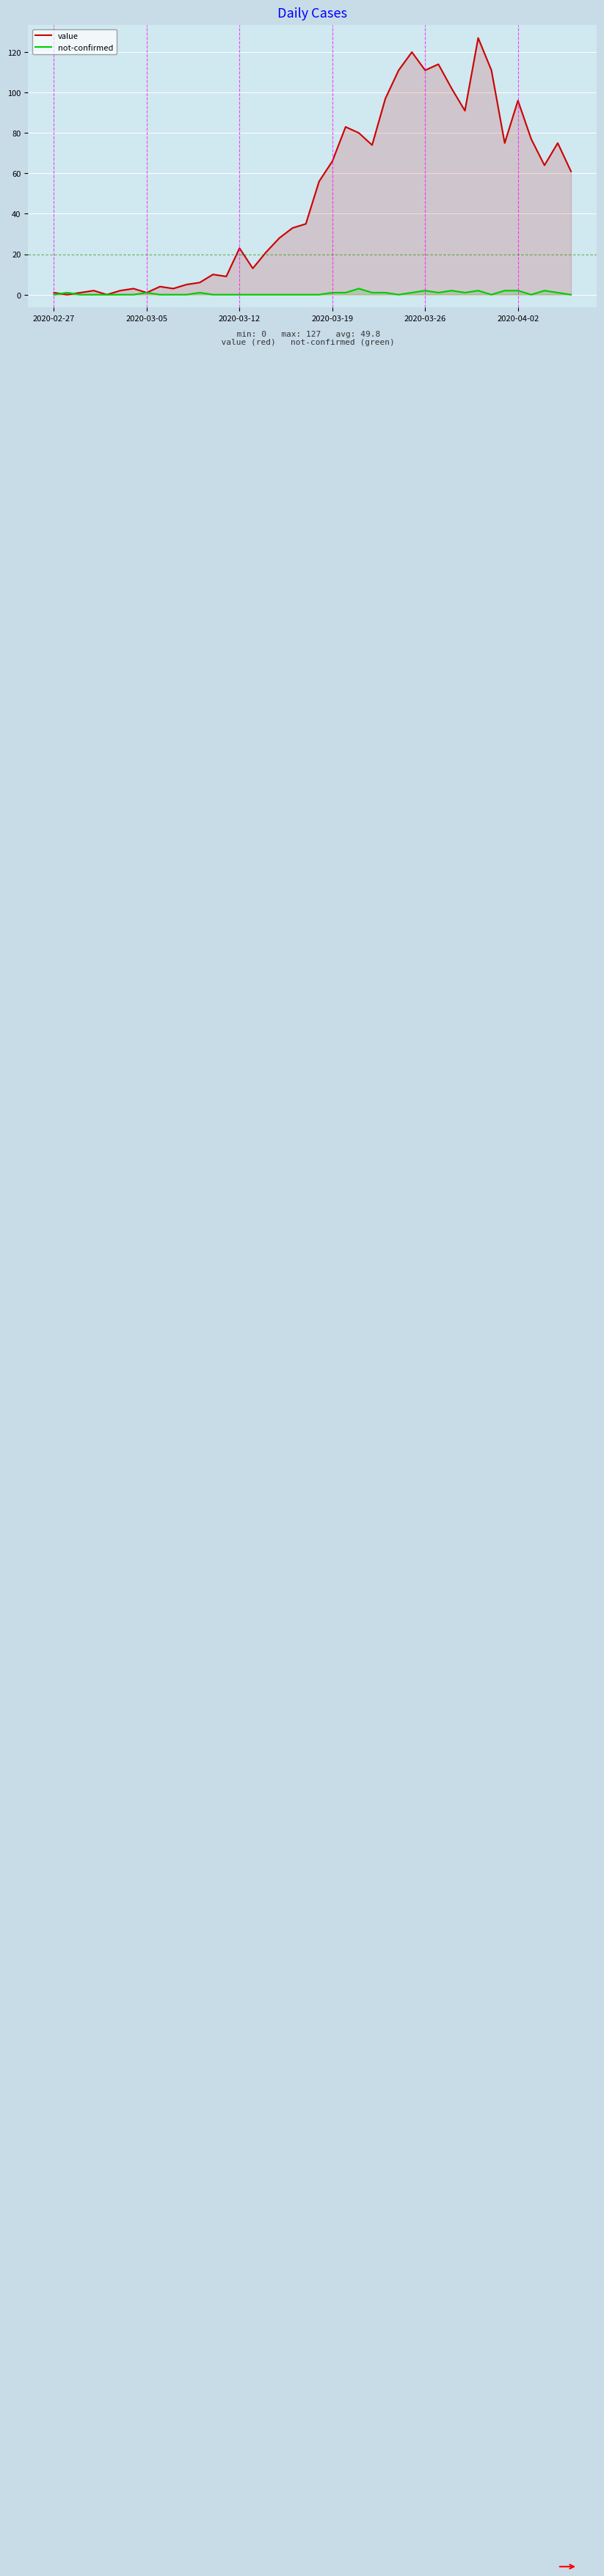

What is the highest value of the not-confirmed series?

3